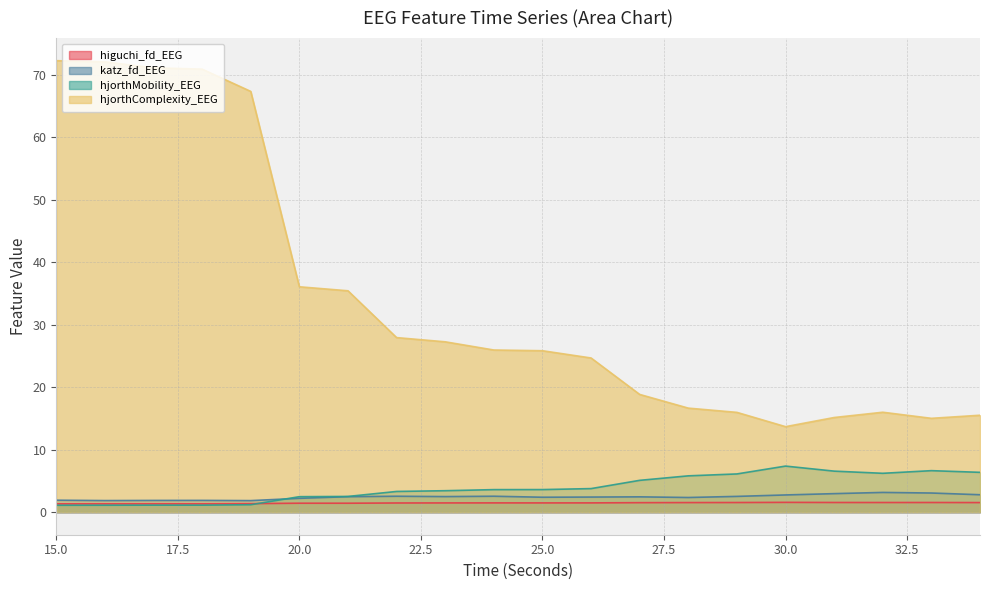

At which label is katz_fd_EEG closest to 2?

15